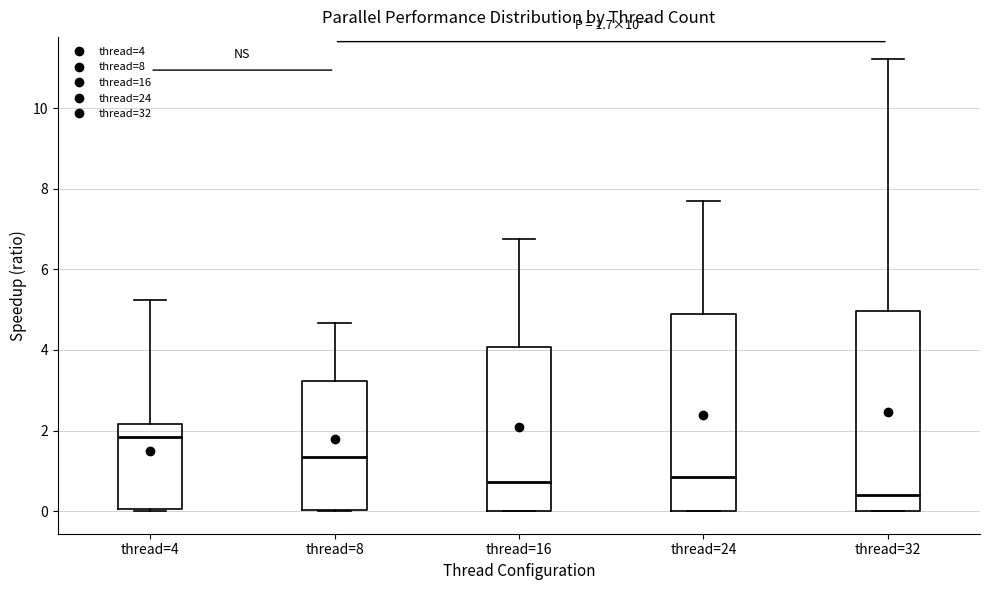

Which box's median line is the highest?

thread=4